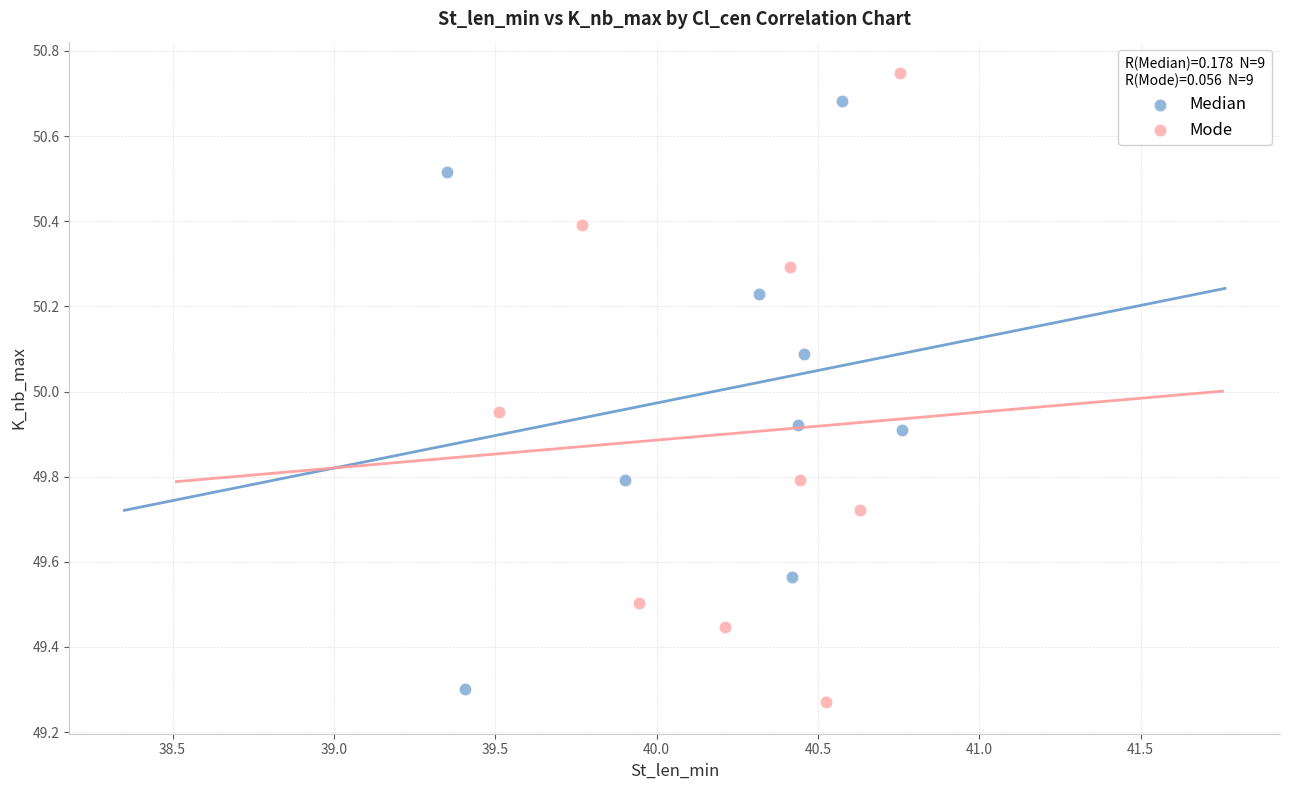

Which series contains the highest Y value?

Mode